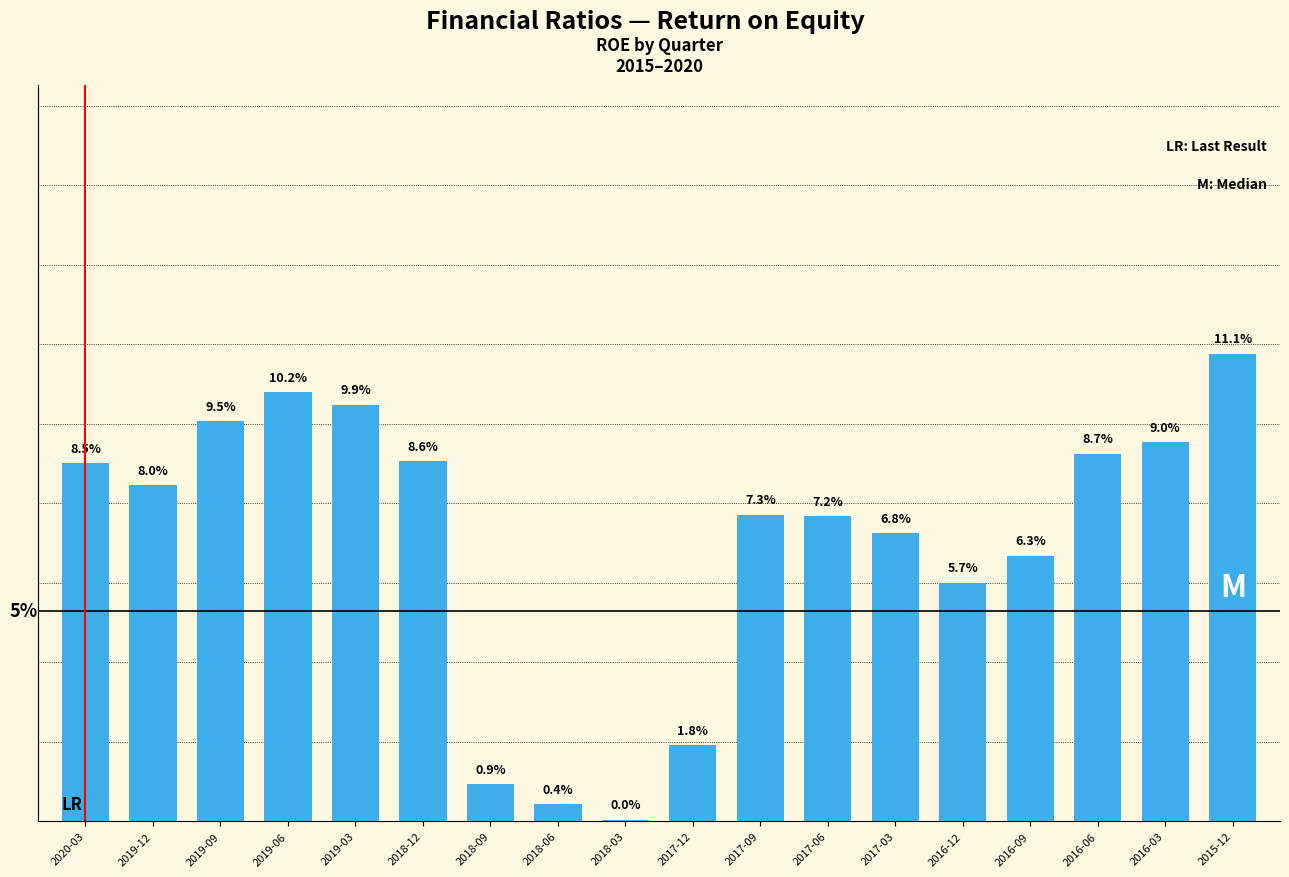

What is the label of the 1st bar from the left?

2020-03